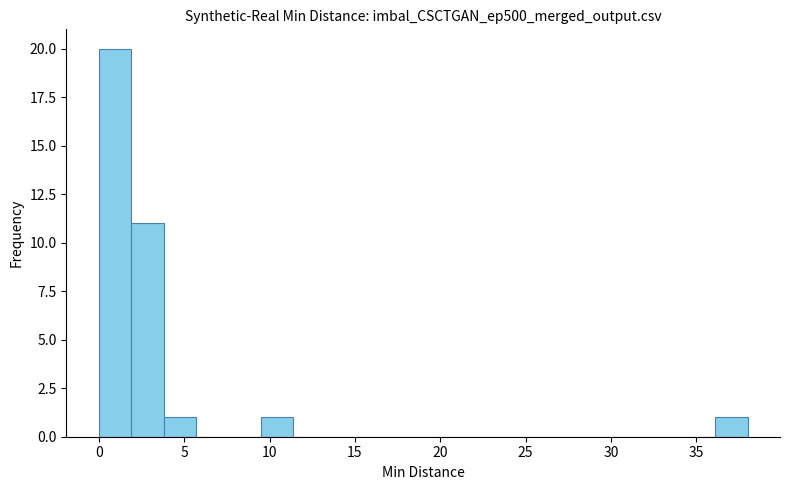

Read against the x-axis, roughly where is the centre of the tallest bar?

1.0